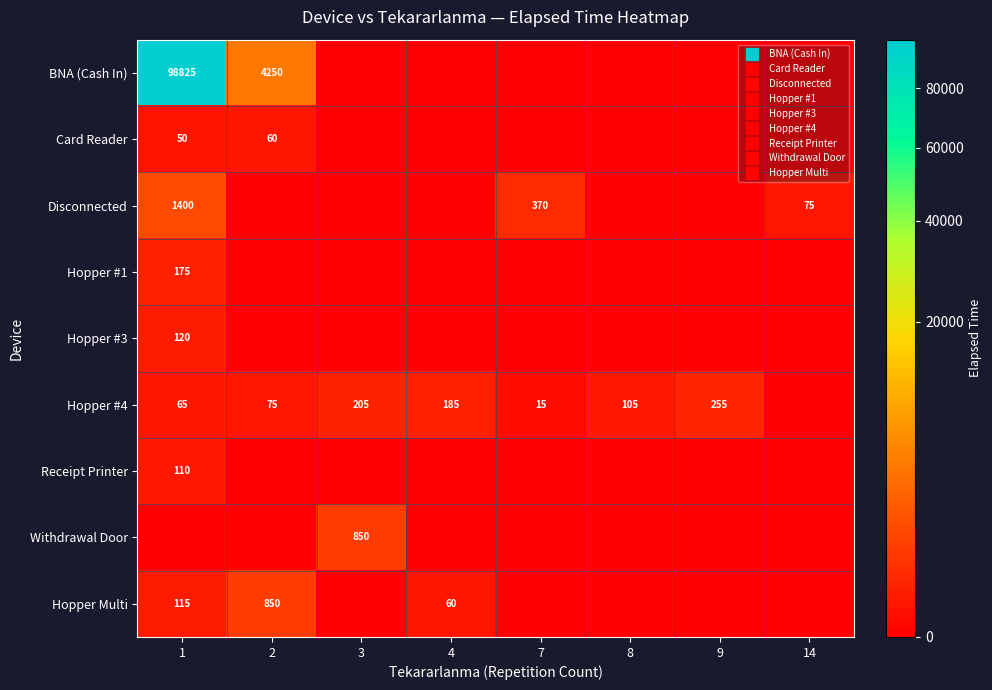

How many values in Hopper #4 are above zero?

7